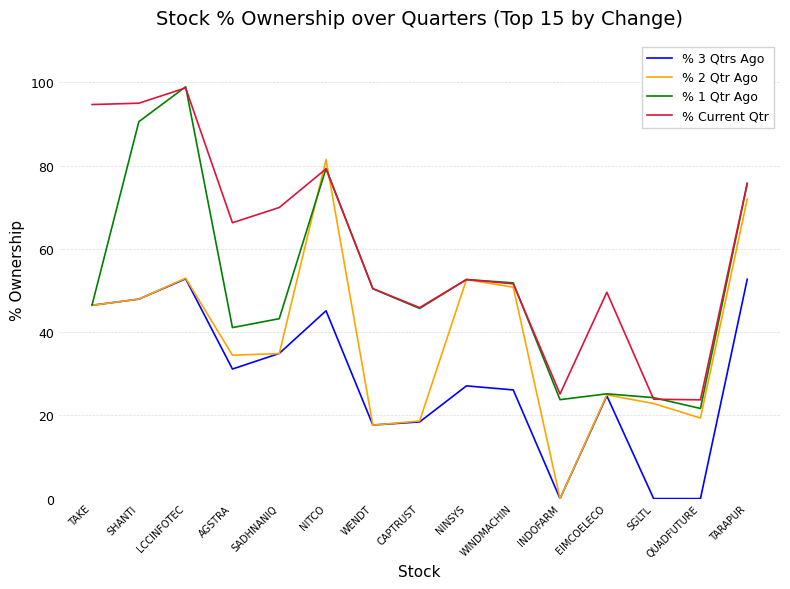

Rank the series by their average value, from lowest to highest.

% 3 Qtrs Ago, % 2 Qtr Ago, % 1 Qtr Ago, % Current Qtr